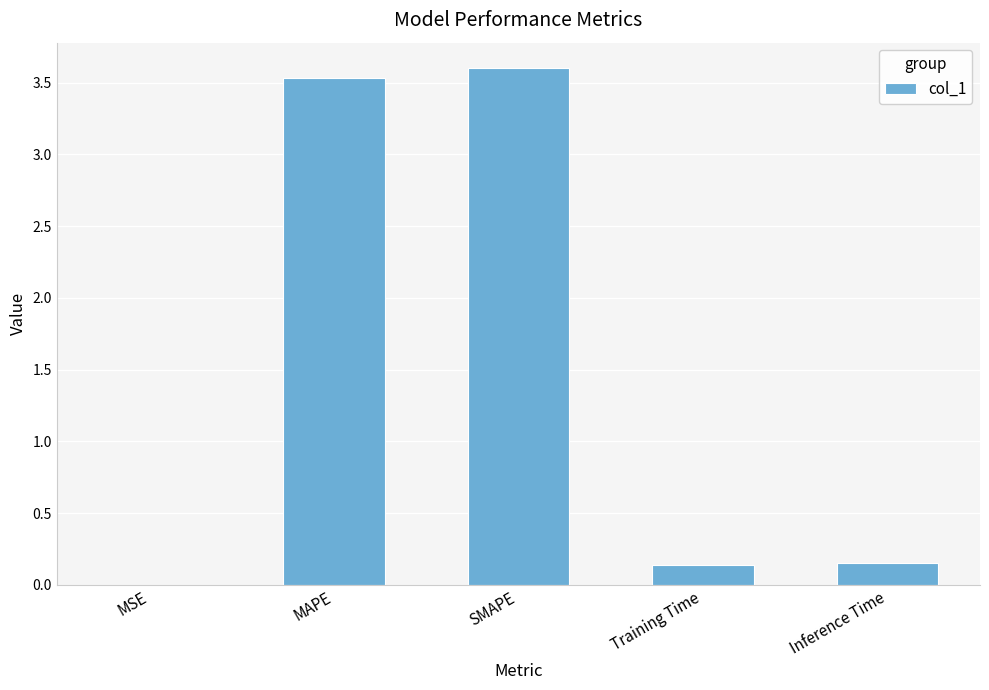

What is the average value?

1.5